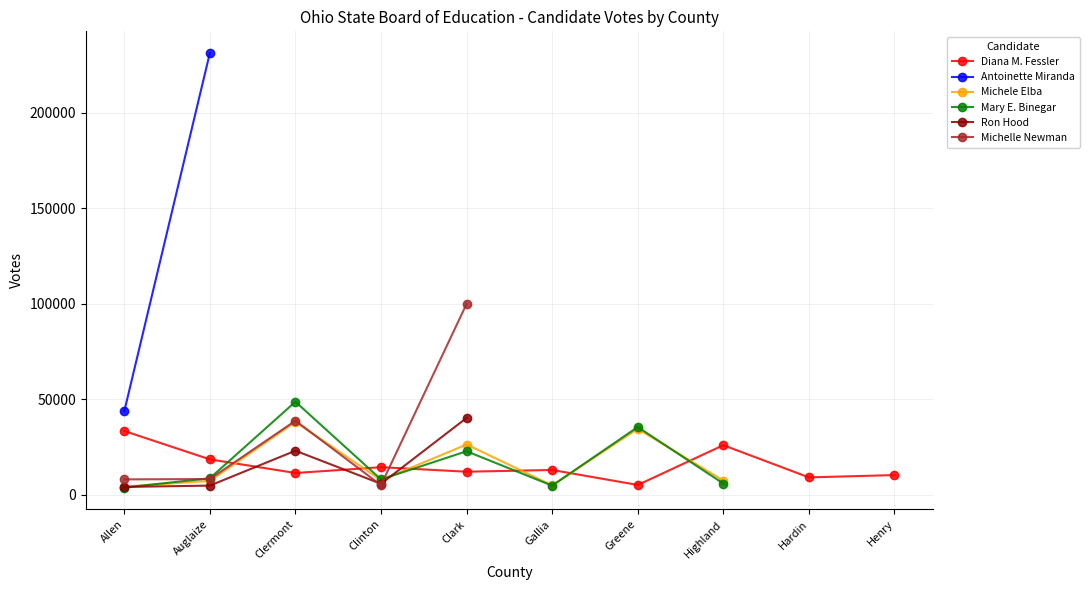

The value of Diana M. Fessler at Greene is 2160. True or false?

False